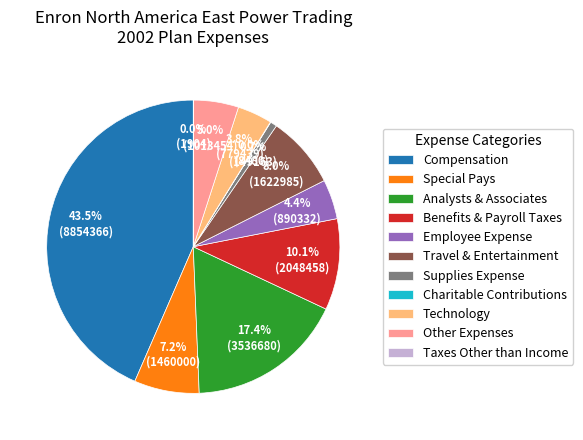

What percentage is NOT represented by Other Expenses?

95.0%